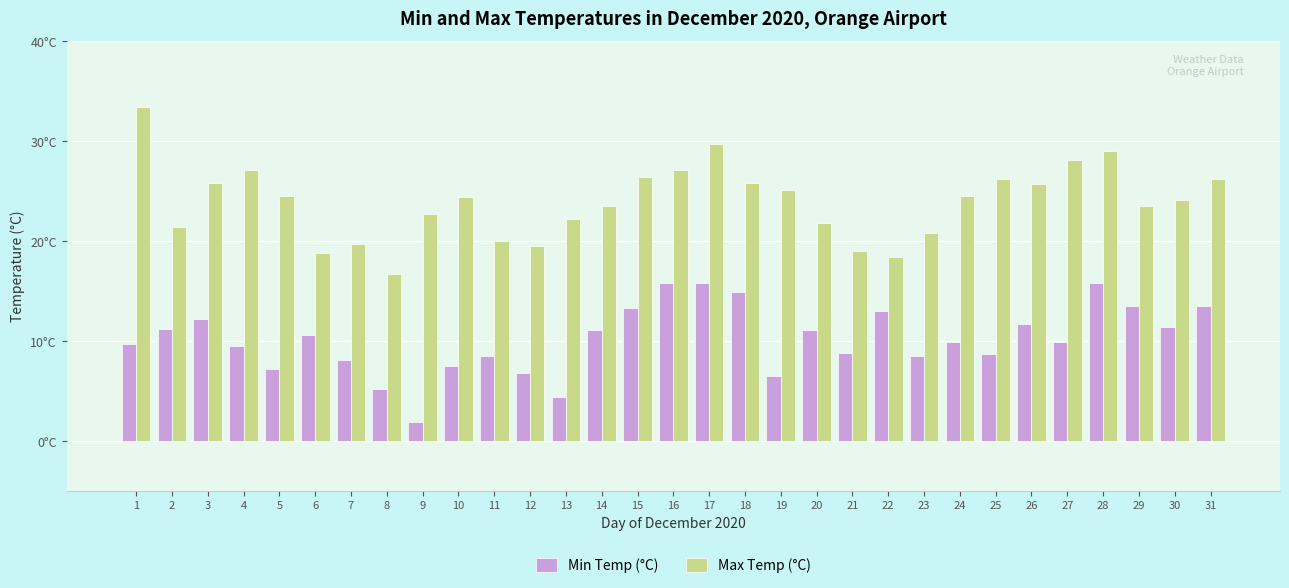

What are all the series names shown in the legend?

Min Temp (°C), Max Temp (°C)